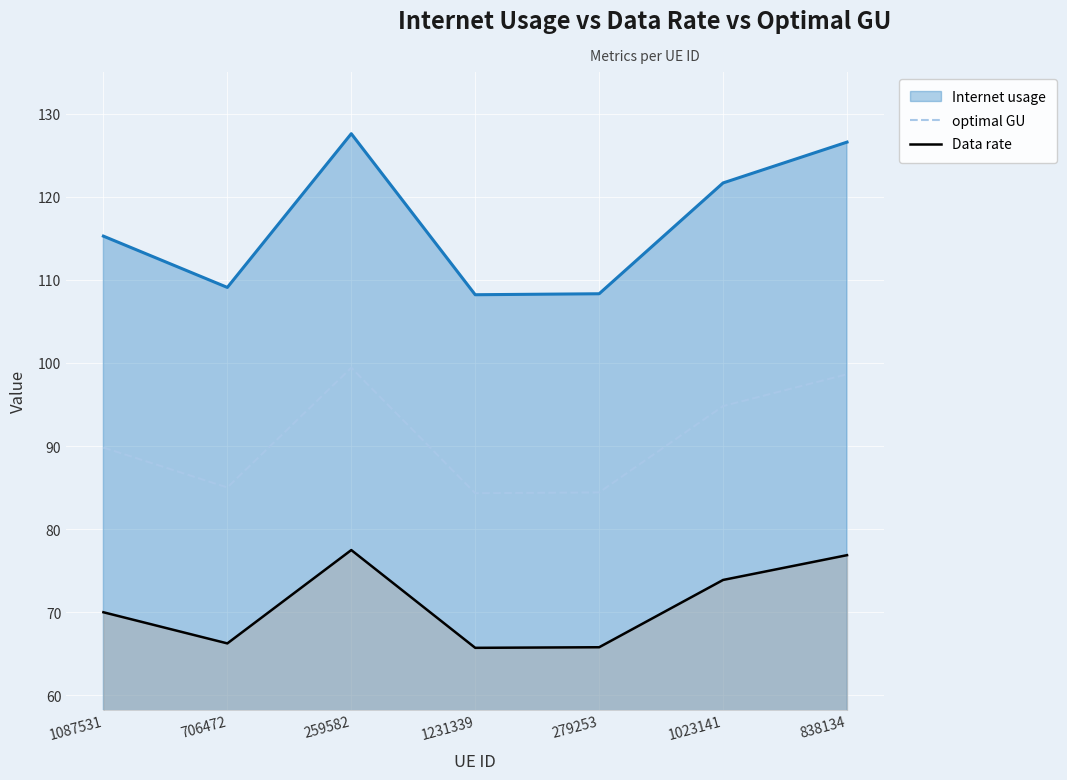

The value of Data rate at 838134 is 49.6. True or false?

False